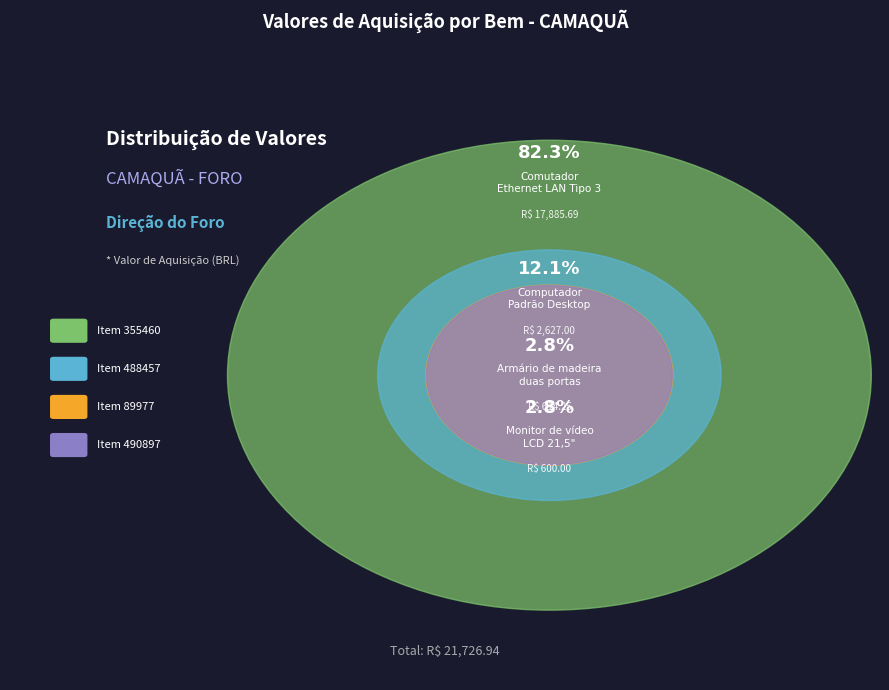

To the nearest percent, what is the average slice percentage?

25%